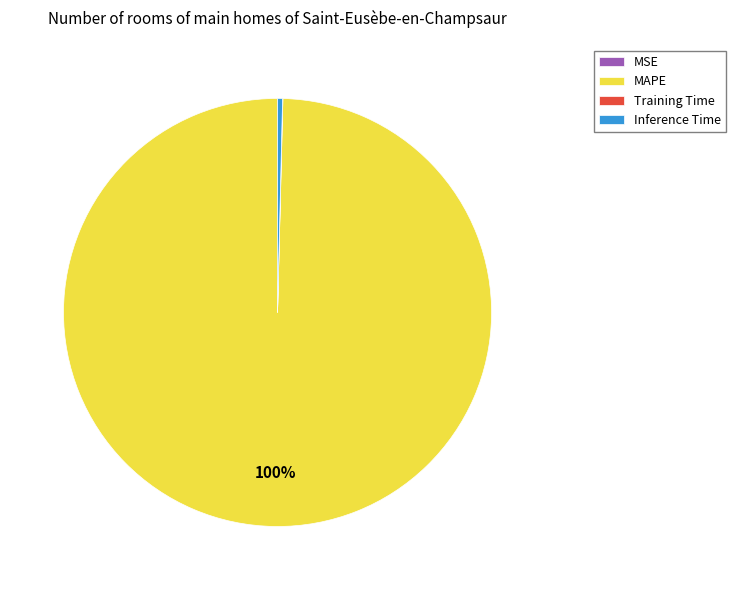

Does any single category account for the majority?

Yes